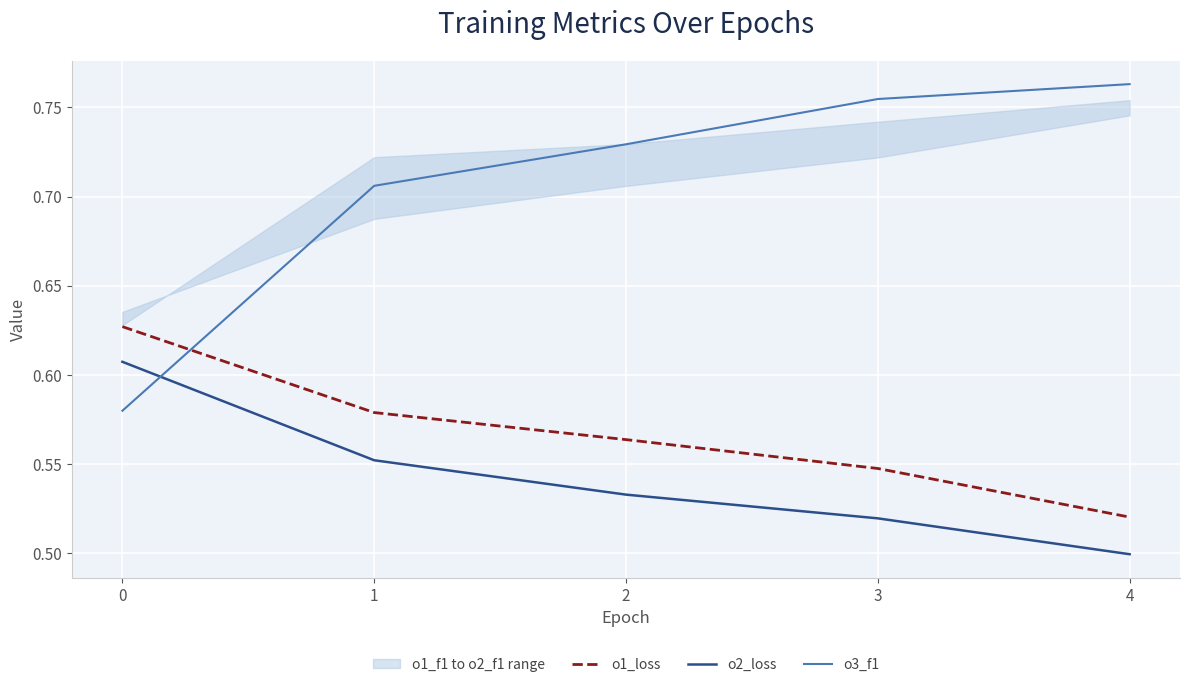

How many intersections are there between o1_loss and o3_f1?

1